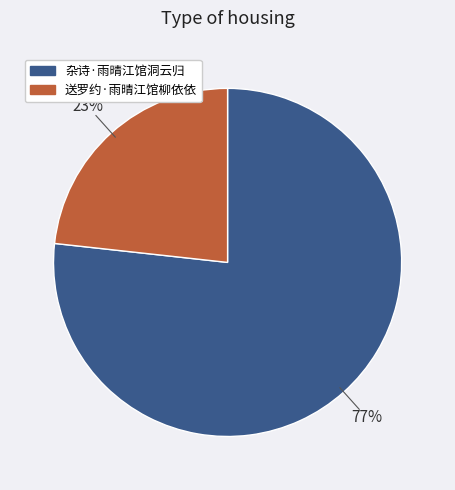

To the nearest percent, what is the average slice percentage?

50%